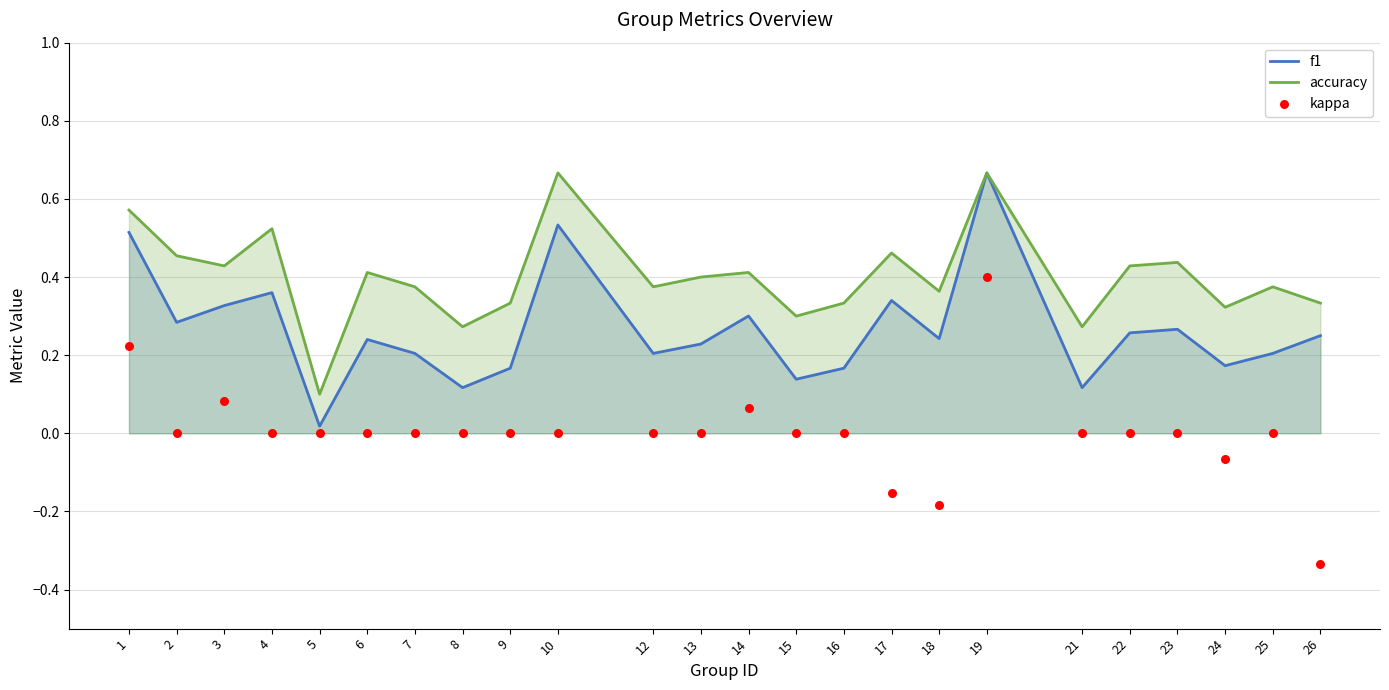

Is the value of f1 at 12 greater than the value of accuracy at 16?

No